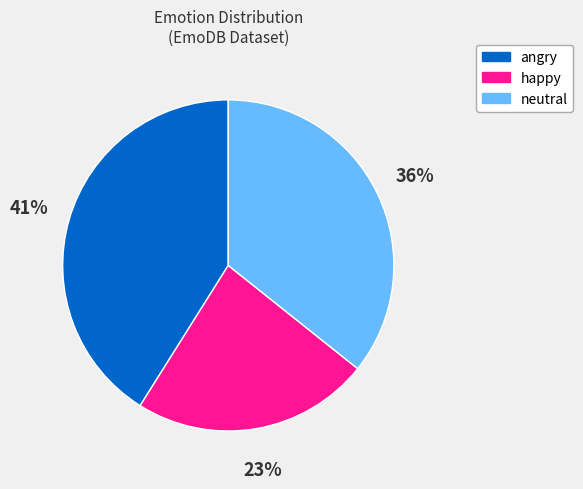

To the nearest percent, what is the combined percentage of happy and angry?

64%